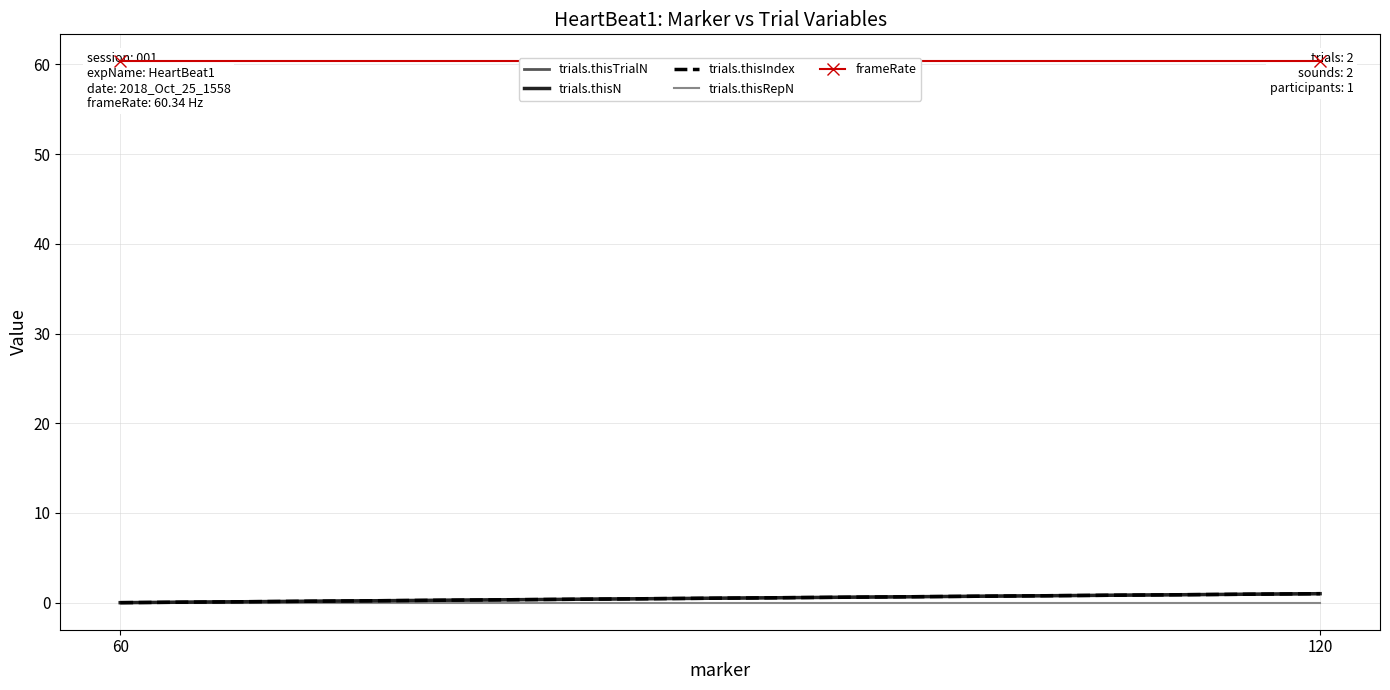

What is the sum of all trials.thisIndex values?

1.0